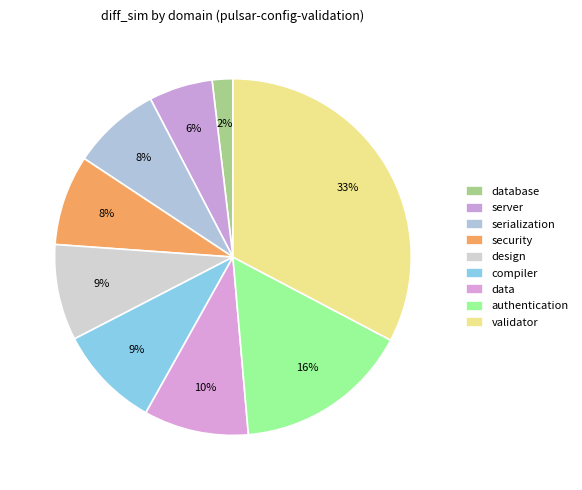

Which slice is the smallest?

database